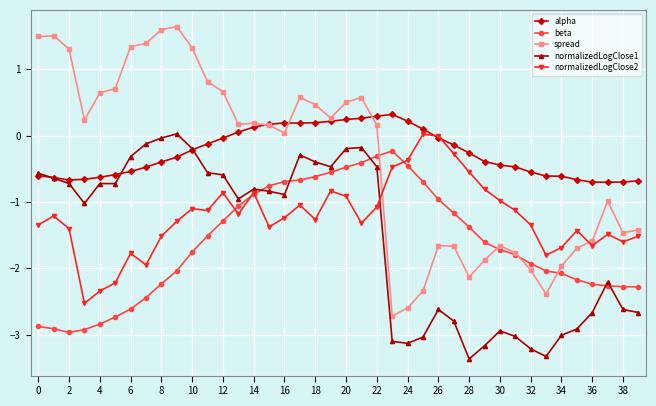

True or false: beta has more than 0 interior local peaks.

True